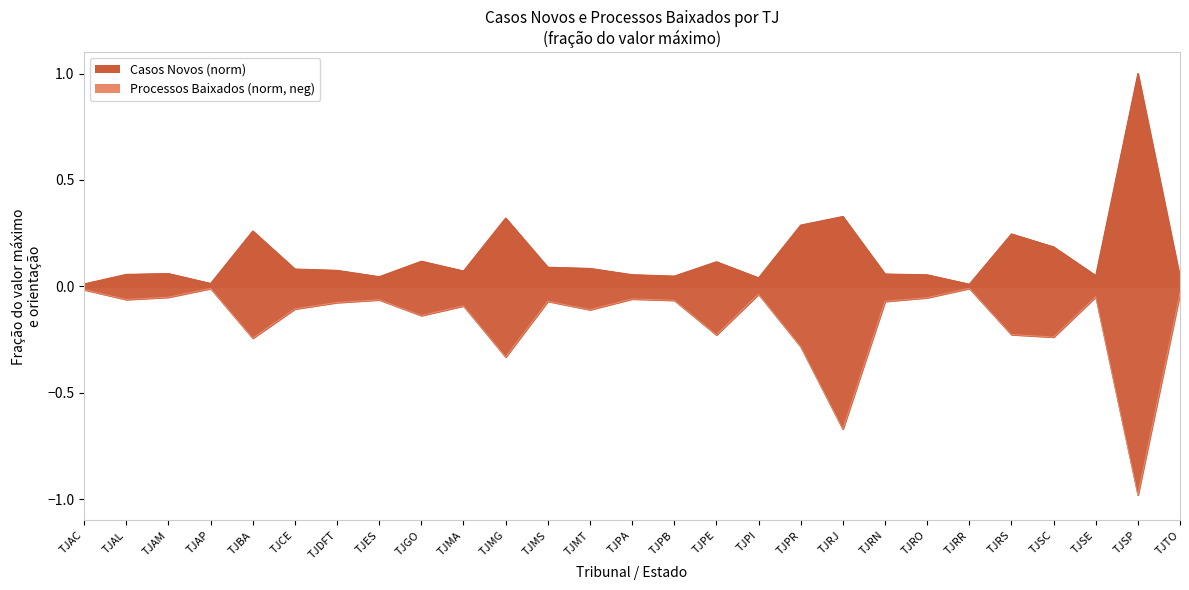

Rank the series by their average value, from highest to lowest.

Casos Novos, Processos Baixados